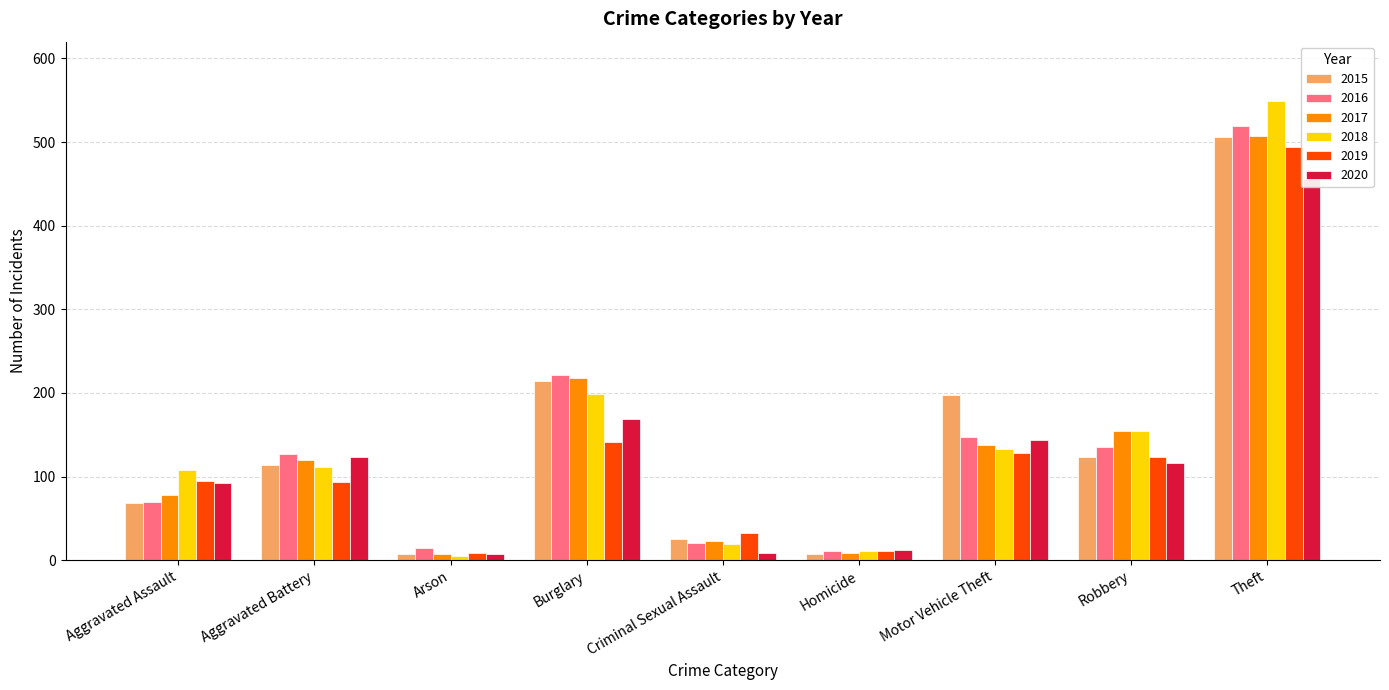

Count the number of categories in the chart.

9